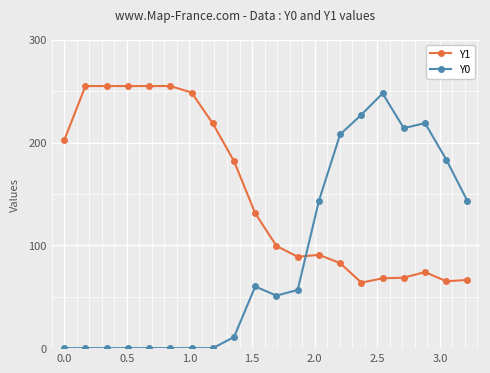

True or false: Y0 and Y1 cross at least once.

True